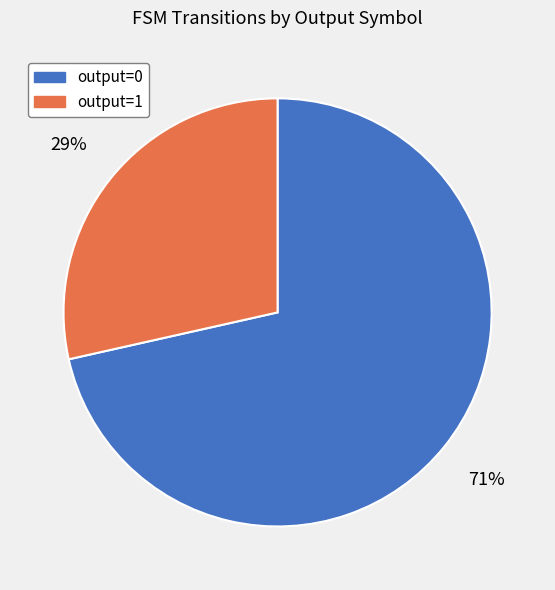

Which category has the smallest portion of the pie?

output=1